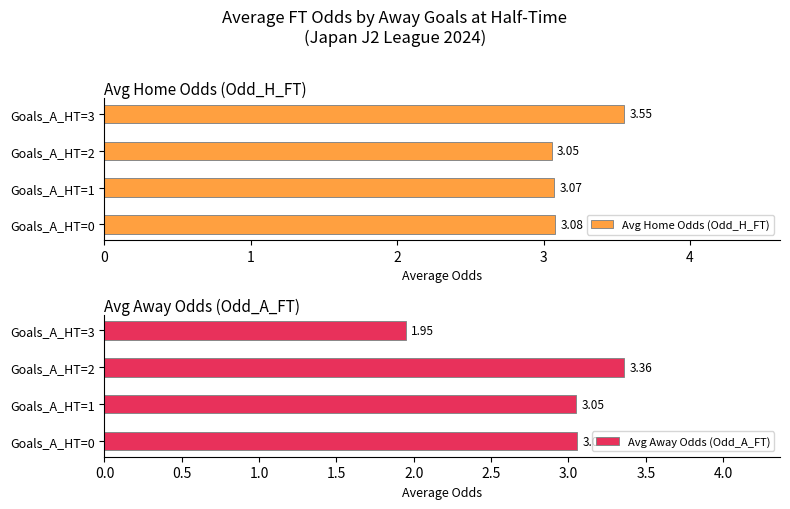

What is the value of the Avg Home Odds (Odd_H_FT) bar at the 1st from the left?

3.1